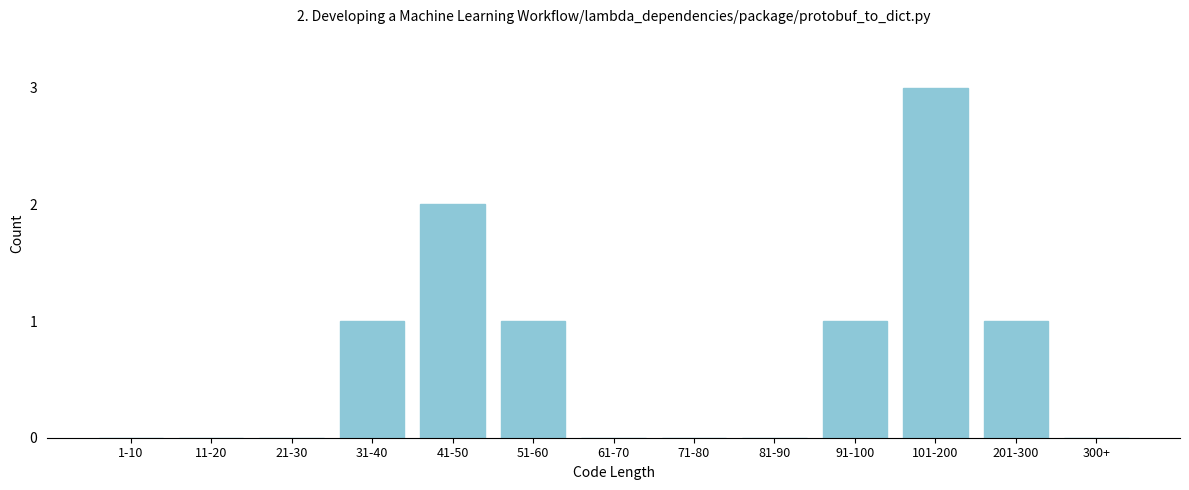

Reading left to right, transcribe all the data shown in this chart.

1-10=0	11-20=0	21-30=0	31-40=1	41-50=2	51-60=1	61-70=0	71-80=0	81-90=0	91-100=1	101-200=3	201-300=1	300+=0